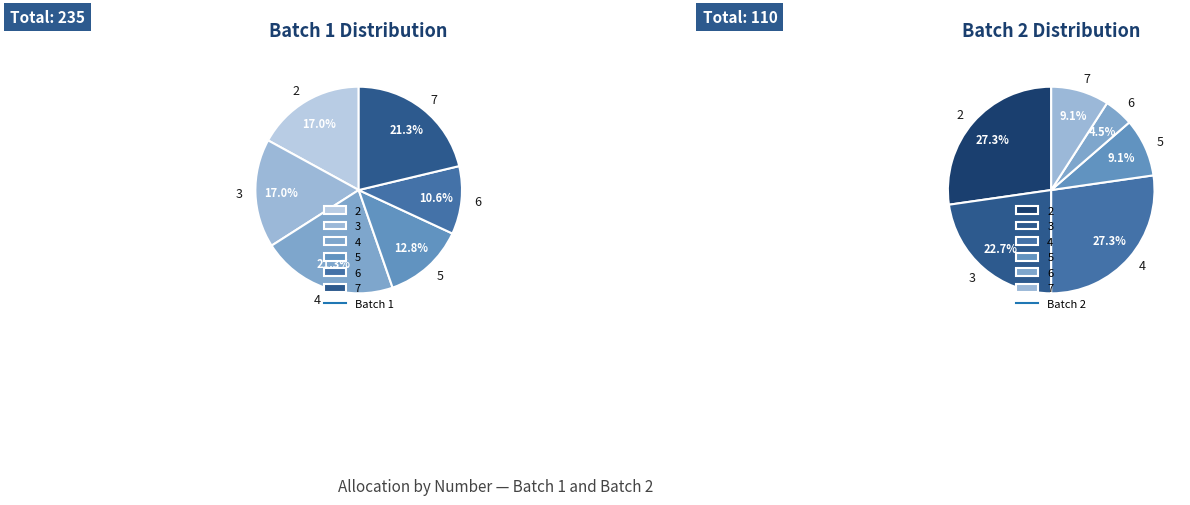

Does 2 represent more than half of the total?

No